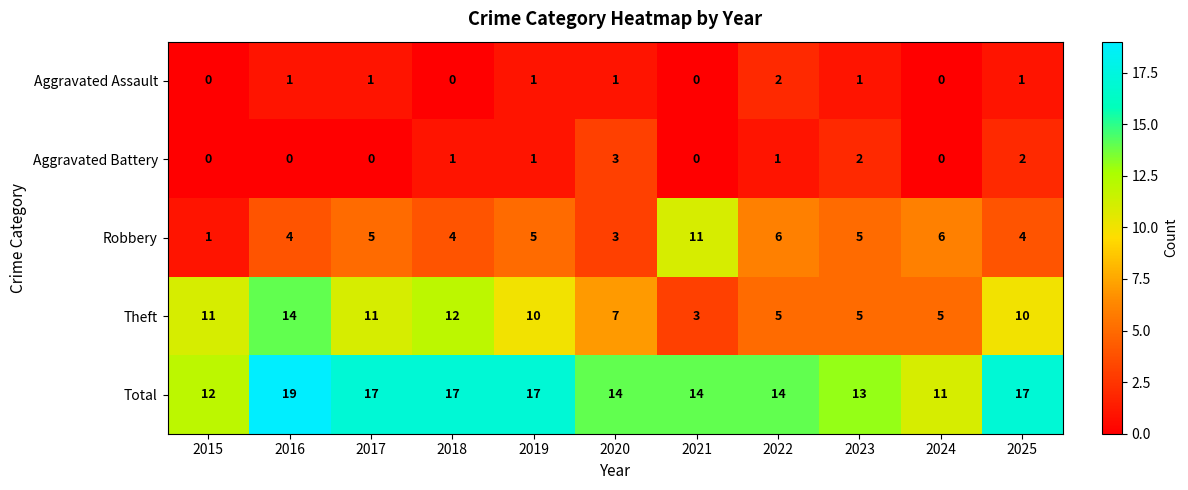

What is the total value across all series at 2017?

34